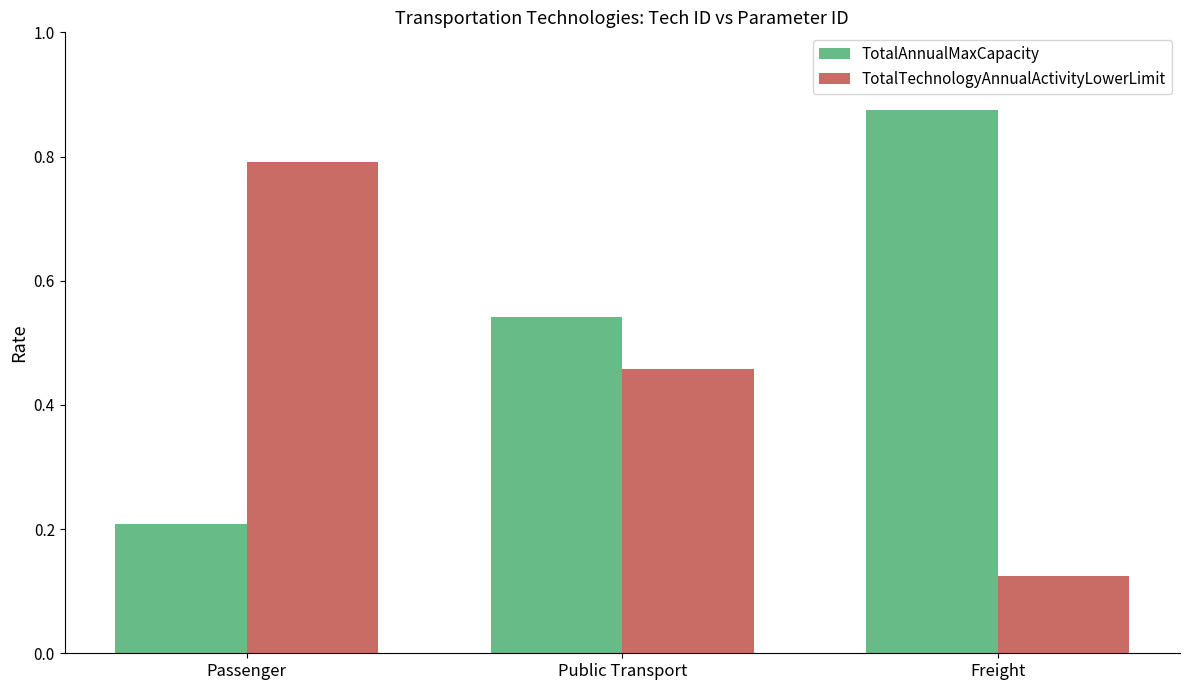

What is the total value across all series at Public Transport?

1.0